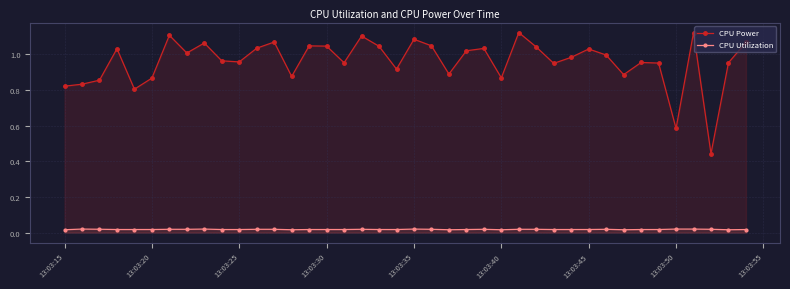

Which series has the widest spread of values?

CPU Power